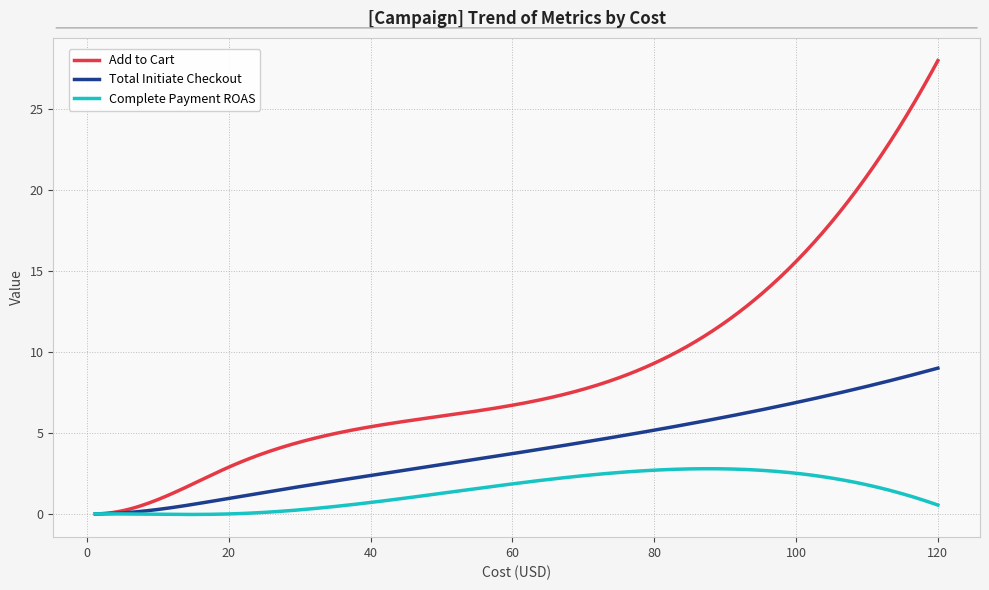

Which series has the largest total across all categories?

Add to Cart